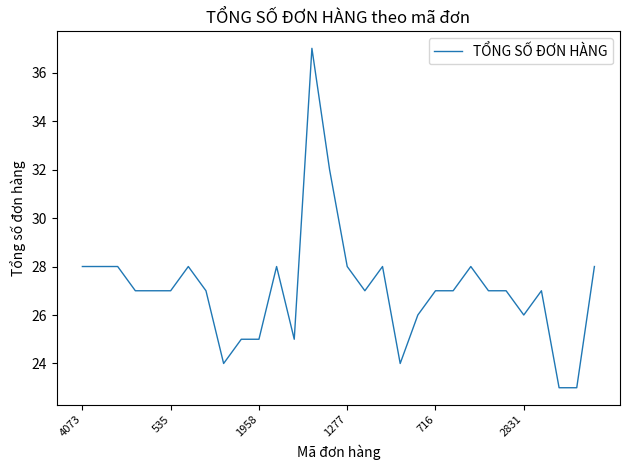

What is the smallest value displayed?

23